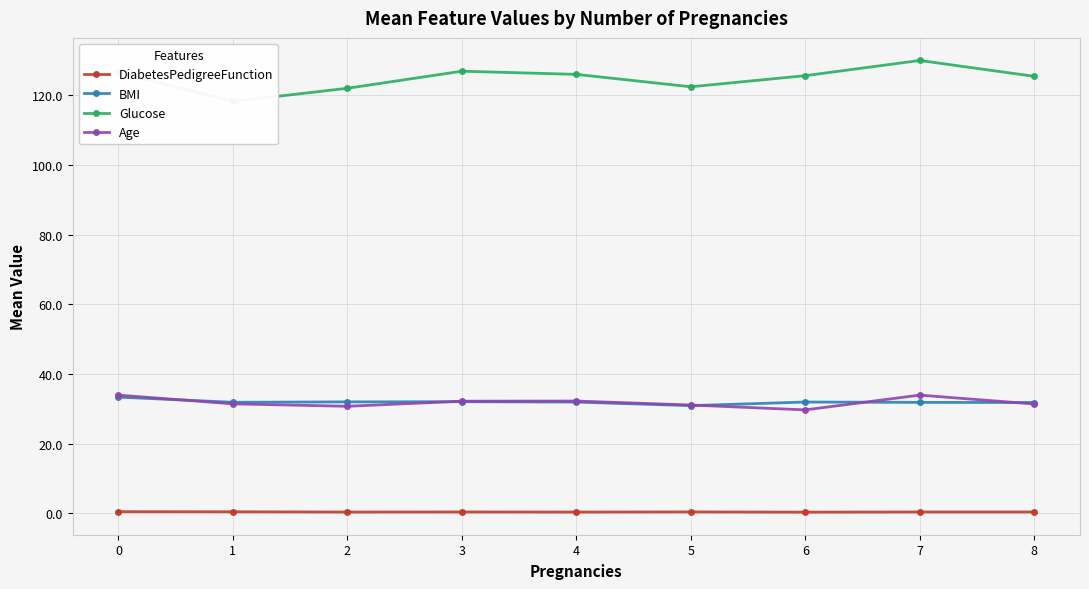

True or false: BMI has a value of 19.0 at 7.

False